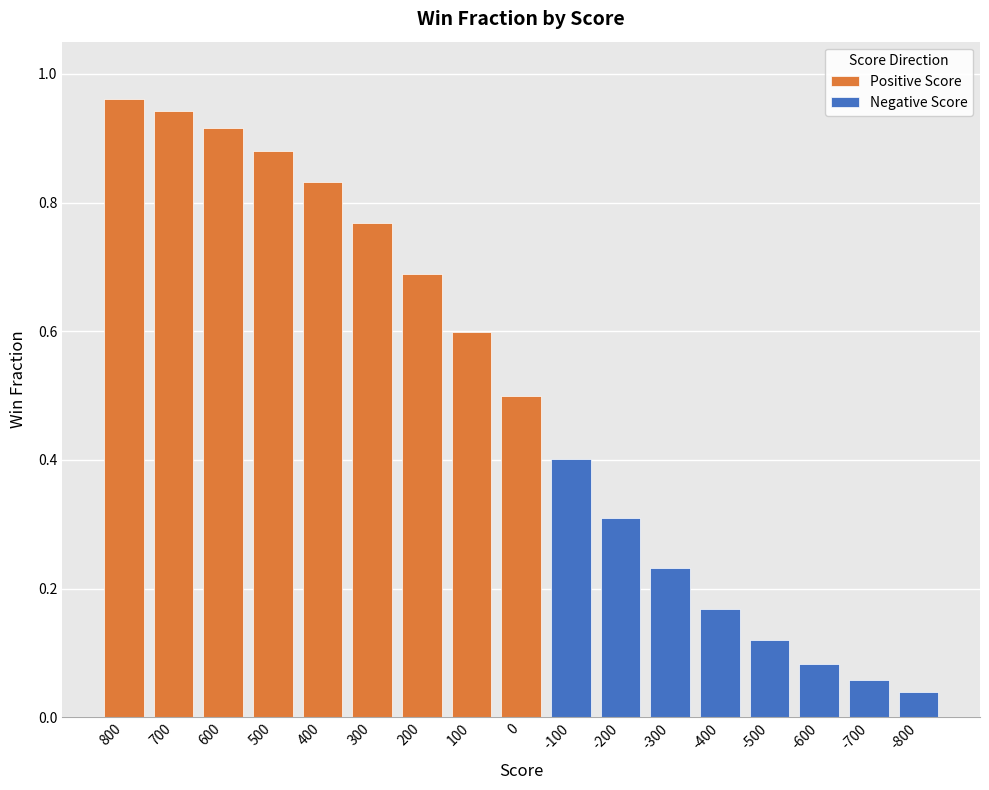

Which has a higher value, 100 or -600?

100